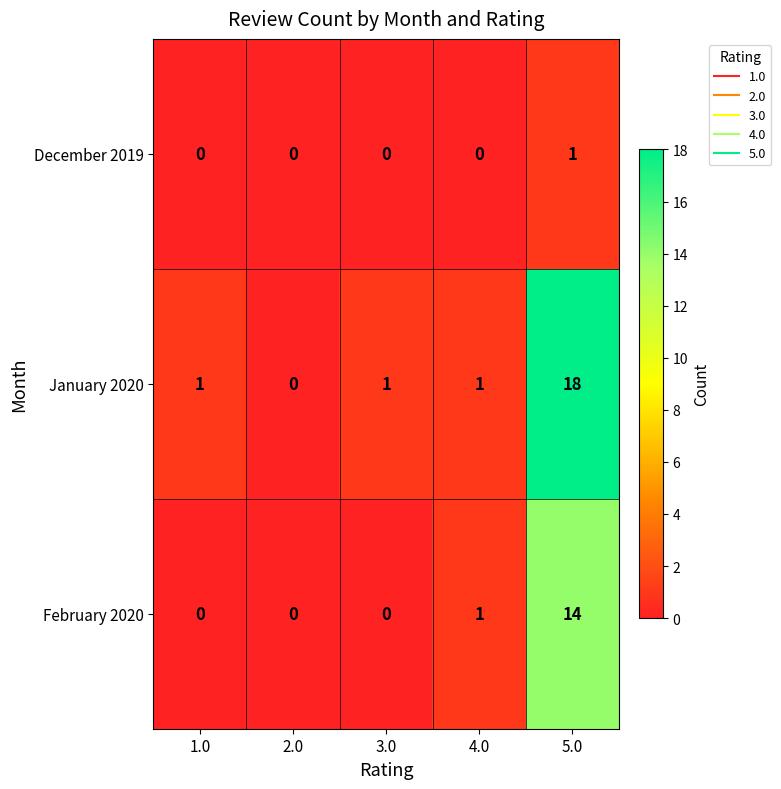

List the series in order of their overall mean, highest first.

January 2020, February 2020, December 2019